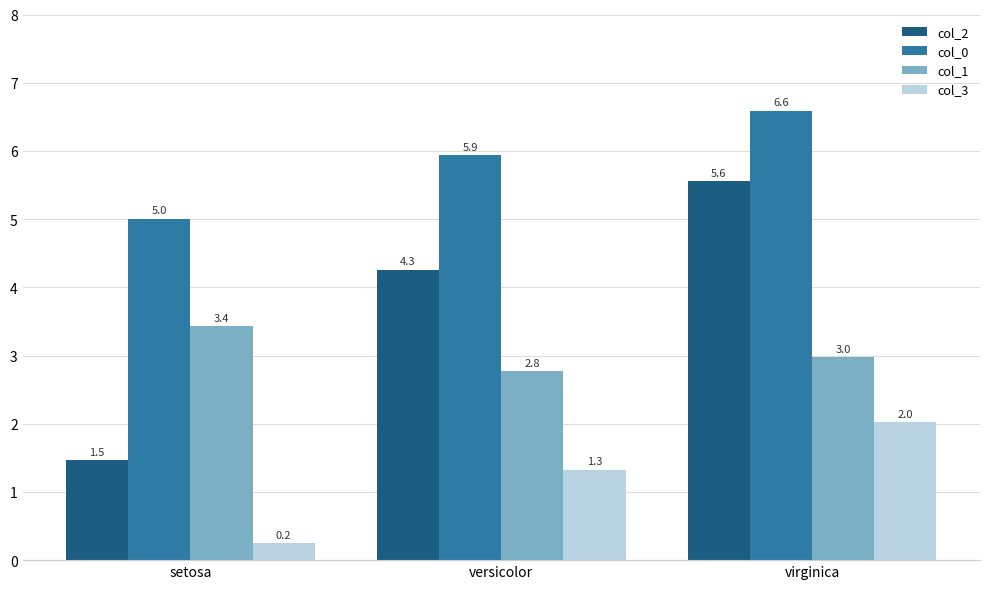

Which series has the widest spread of values?

col_2